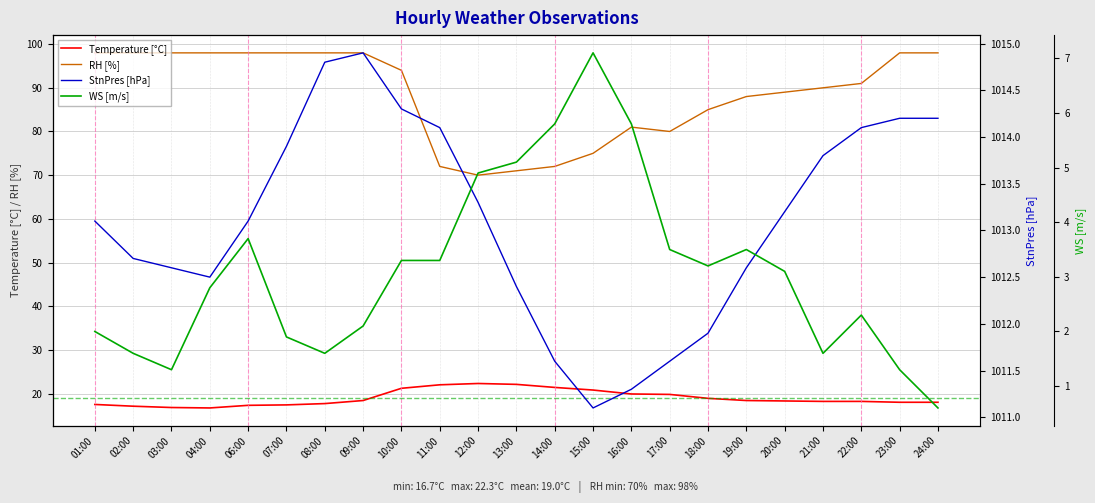

Reading left to right, extract all data points from this chart.

Temperature [°C]: 17.5	17.1	16.8	16.7	17.3	17.4	17.7	18.4	21.2	22.0	22.3	22.1	21.4	20.8	19.9	19.8	18.9	18.4	18.3	18.2	18.2	18.0	18.0
RH [%]: 98.0	98.0	98.0	98.0	98.0	98.0	98.0	98.0	94.0	72.0	70.0	71.0	72.0	75.0	81.0	80.0	85.0	88.0	89.0	90.0	91.0	98.0	98.0
StnPres [hPa]: 1013.1	1012.7	1012.6	1012.5	1013.1	1013.9	1014.8	1014.9	1014.3	1014.1	1013.3	1012.4	1011.6	1011.1	1011.3	1011.6	1011.9	1012.6	1013.2	1013.8	1014.1	1014.2	1014.2
WS [m/s]: 2.0	1.6	1.3	2.8	3.7	1.9	1.6	2.1	3.3	3.3	4.9	5.1	5.8	7.1	5.8	3.5	3.2	3.5	3.1	1.6	2.3	1.3	0.6